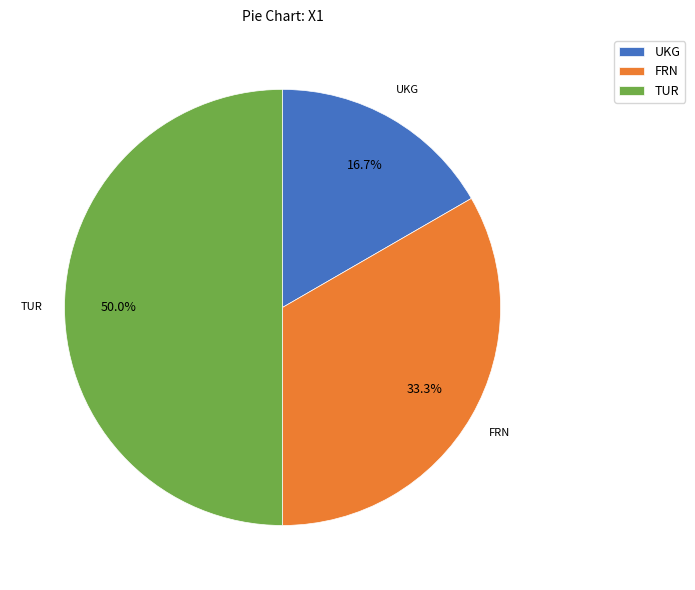

What is the total percentage of FRN and TUR?

83.3%